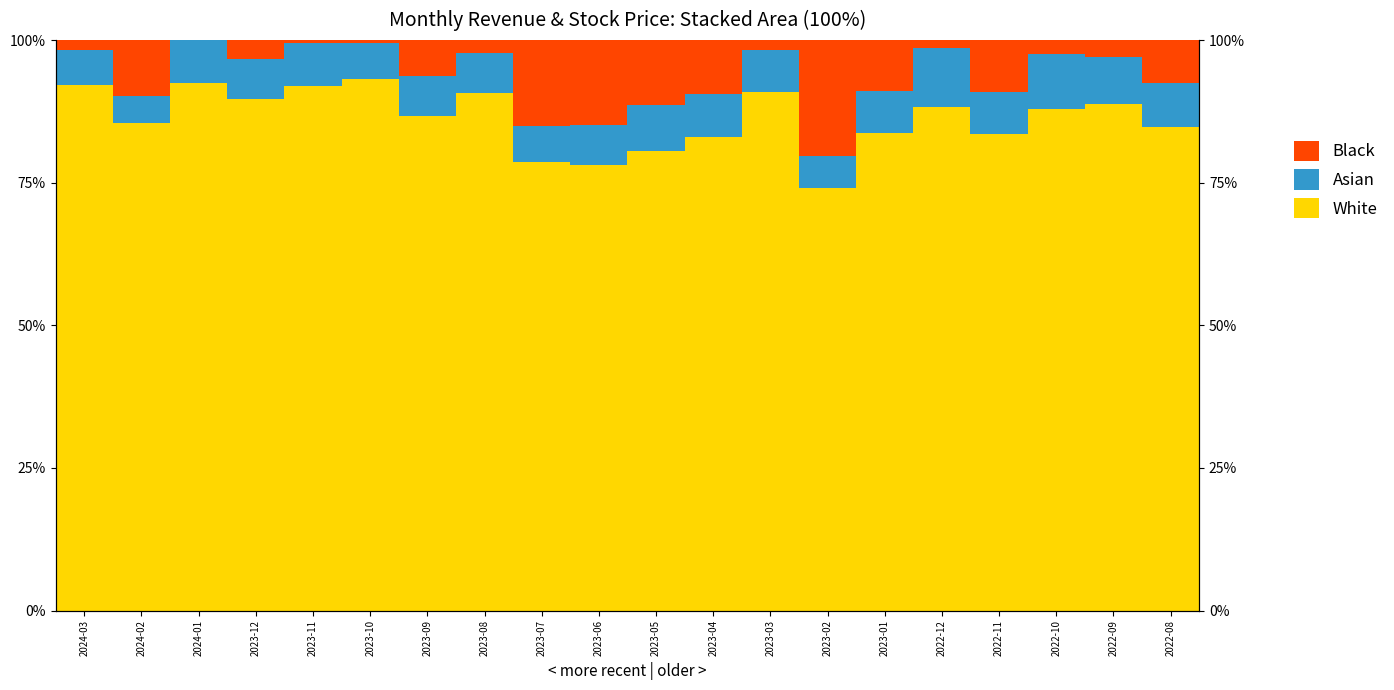

Which category has the lowest value in the Asian series?

2024-02